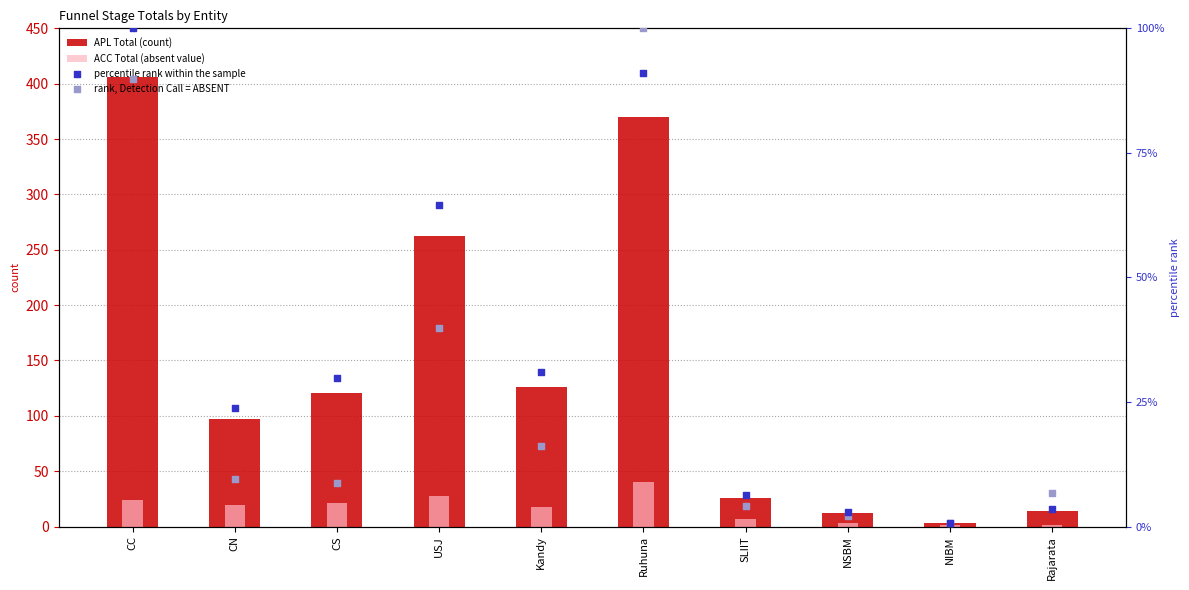

Which series has the largest total across all categories?

APL Total (count)